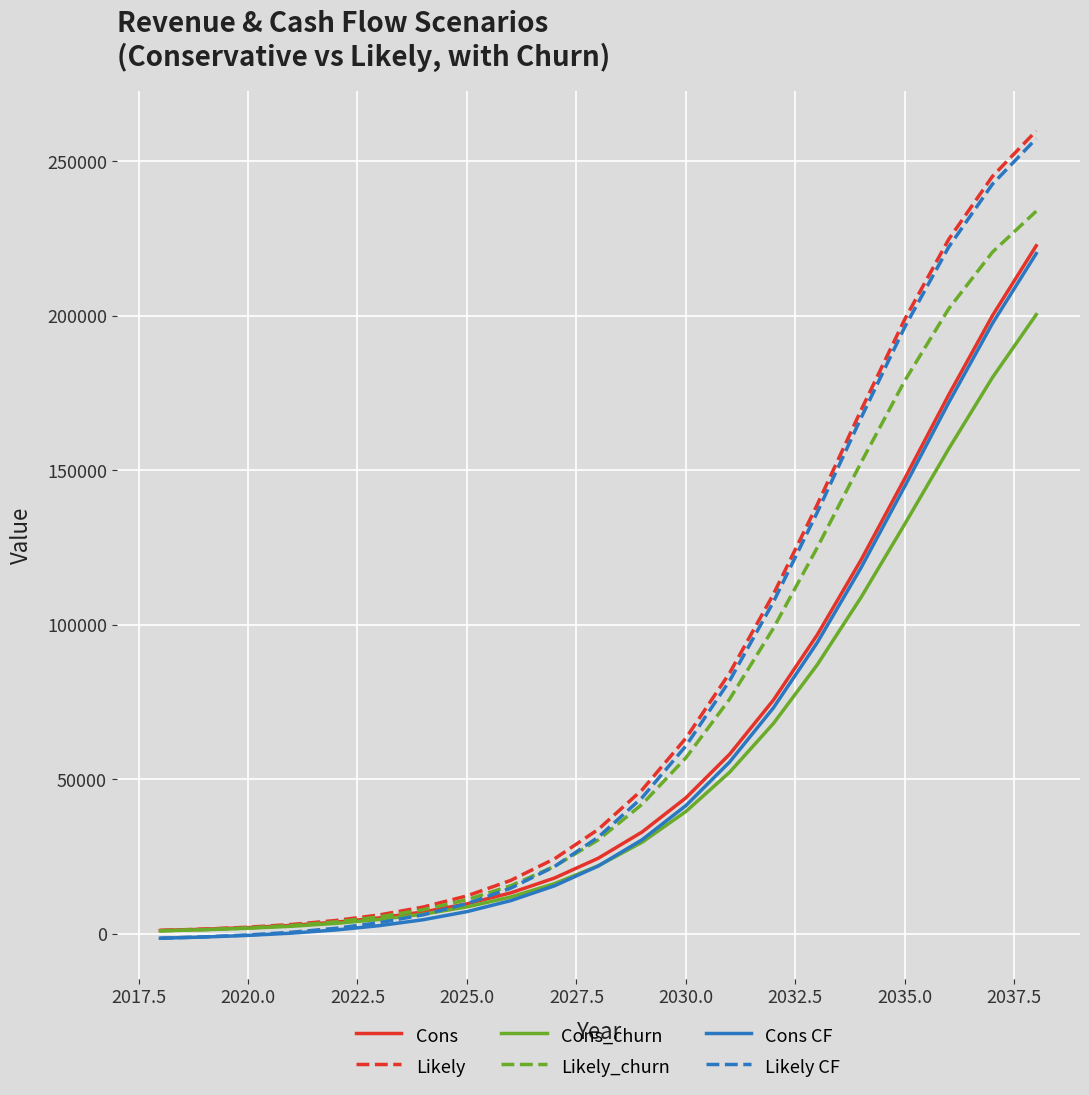

True or false: Cons and Likely_churn intersect in this chart.

True